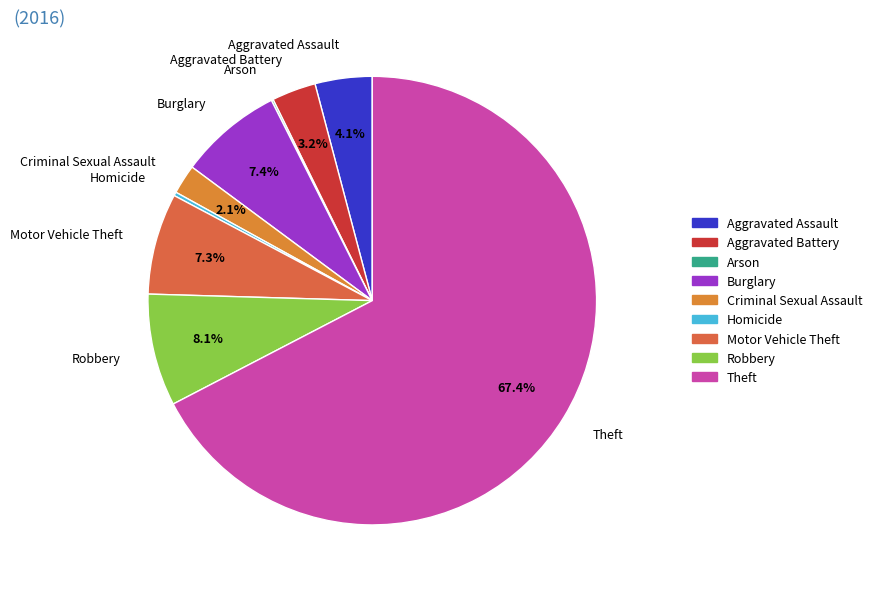

How much of the chart is everything except Burglary?

92.6%